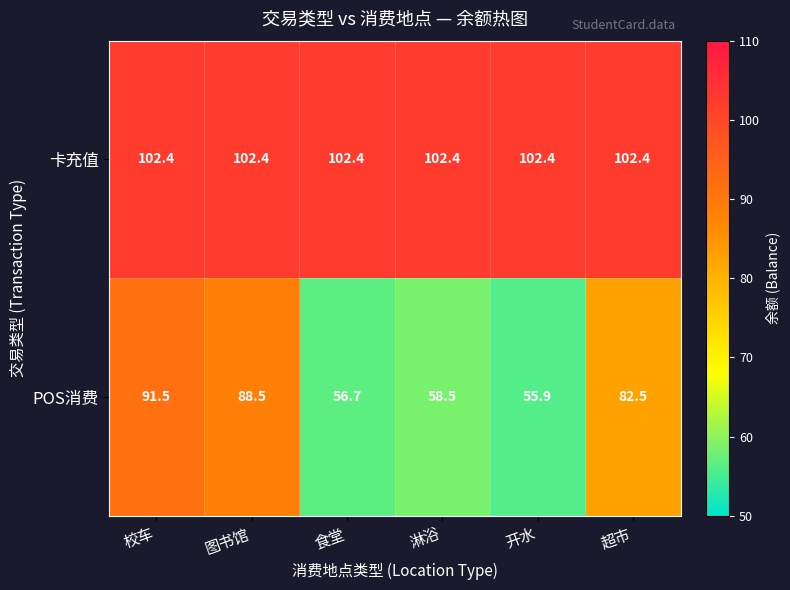

Reading left to right, transcribe all the data shown in this chart.

卡充值: 102.4	102.4	102.4	102.4	102.4	102.4
POS消费: 91.5	88.5	56.7	58.5	55.9	82.5